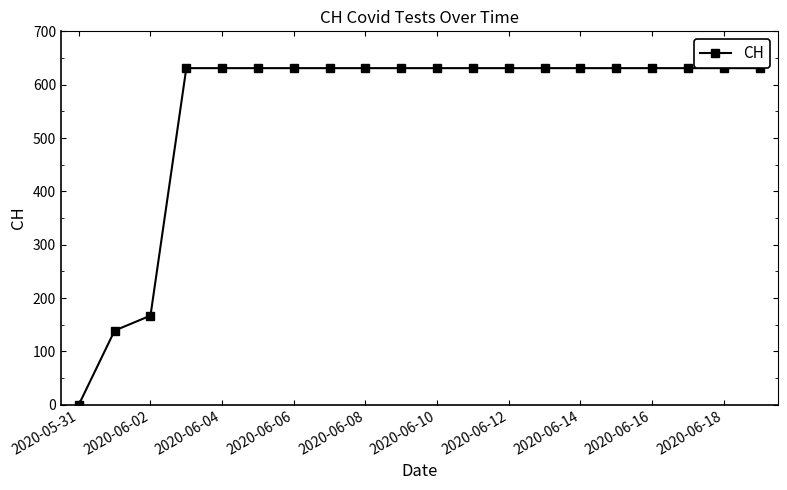

How many distinct data groups are displayed?

1